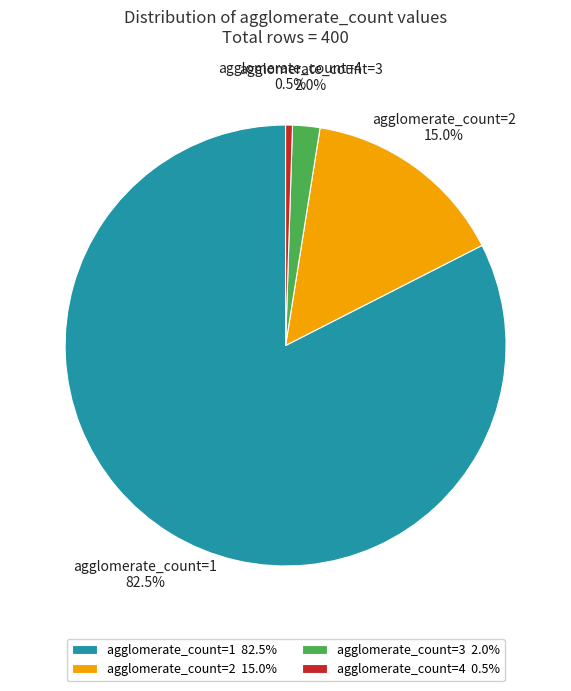

What percentage is the agglomerate_count=3 slice, to the nearest percent?

2%